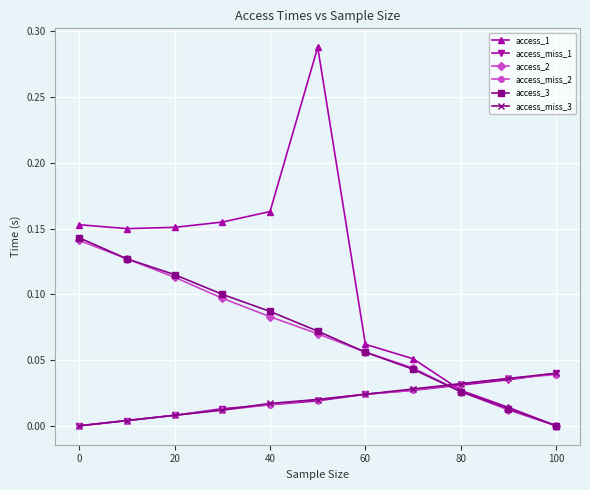

How many intersections are there between access_2 and access_miss_3?

1